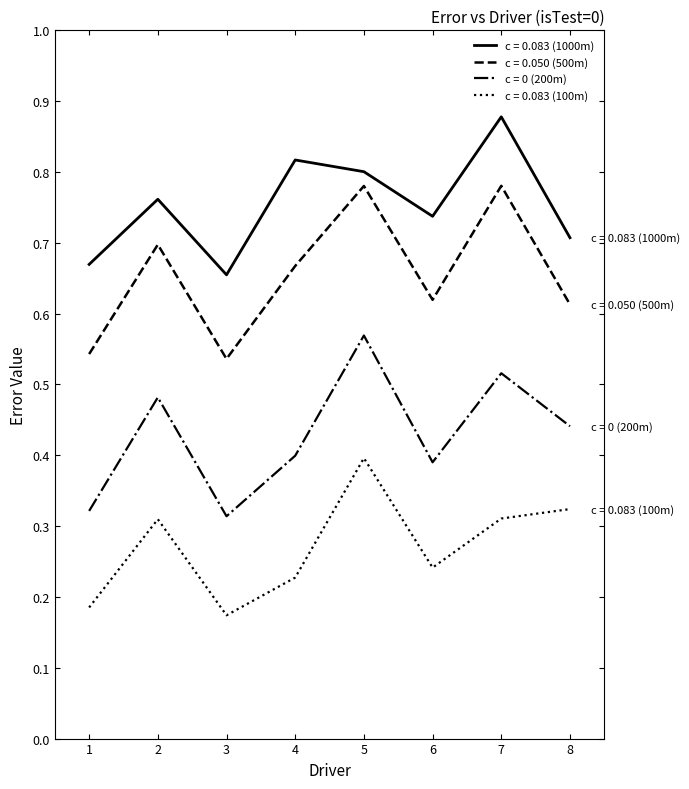

True or false: c = 0.083 (100m) and c = 0.050 (500m) intersect in this chart.

False